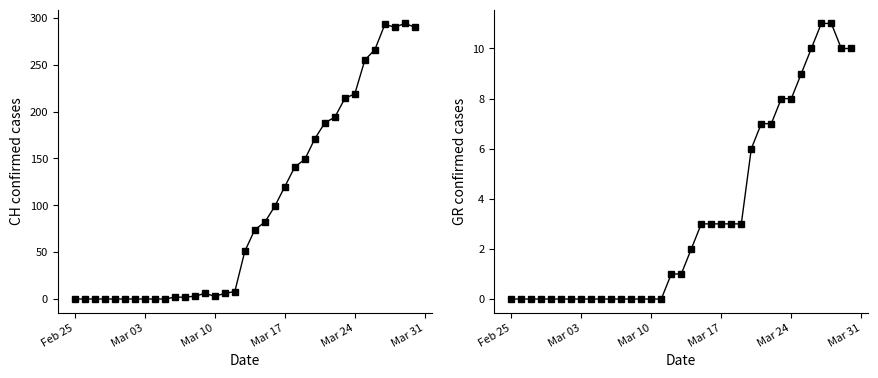

Which series has the largest range (max minus min)?

CH